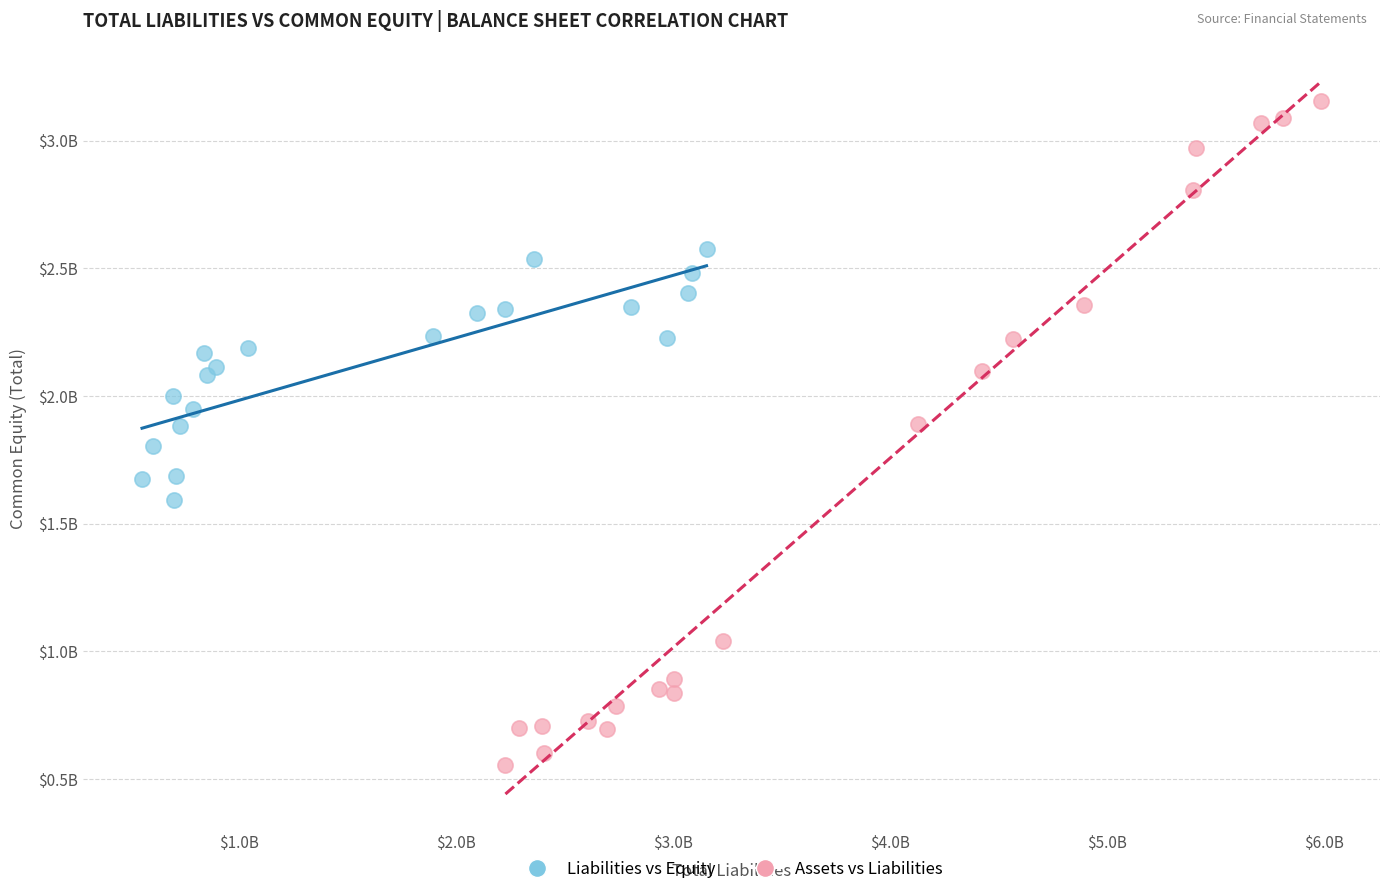

What are all the series names shown in the legend?

Liabilities vs Equity, Assets vs Liabilities